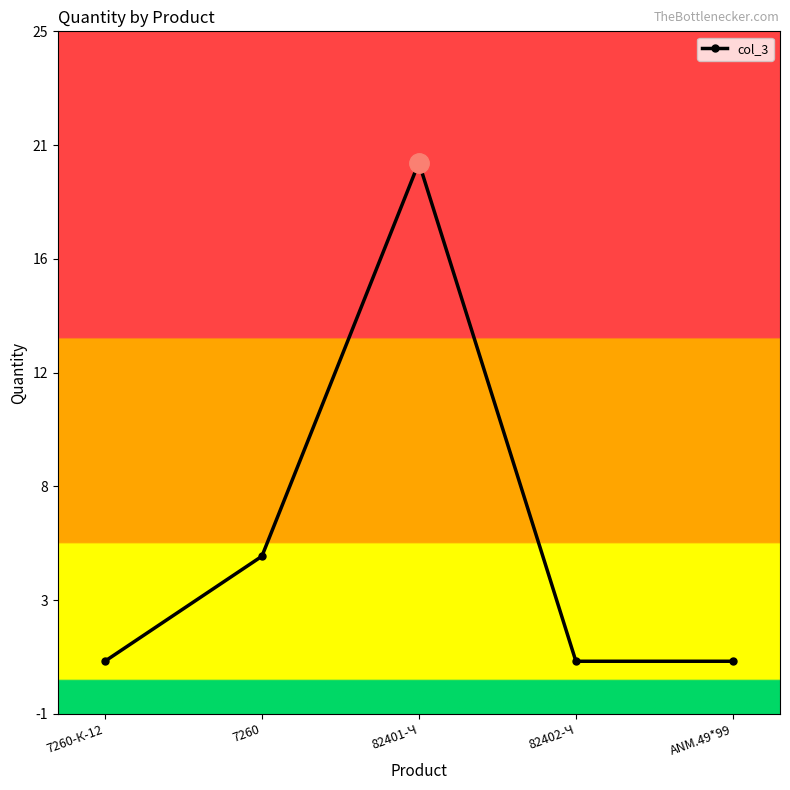

Does the chart have visible grid lines?

No